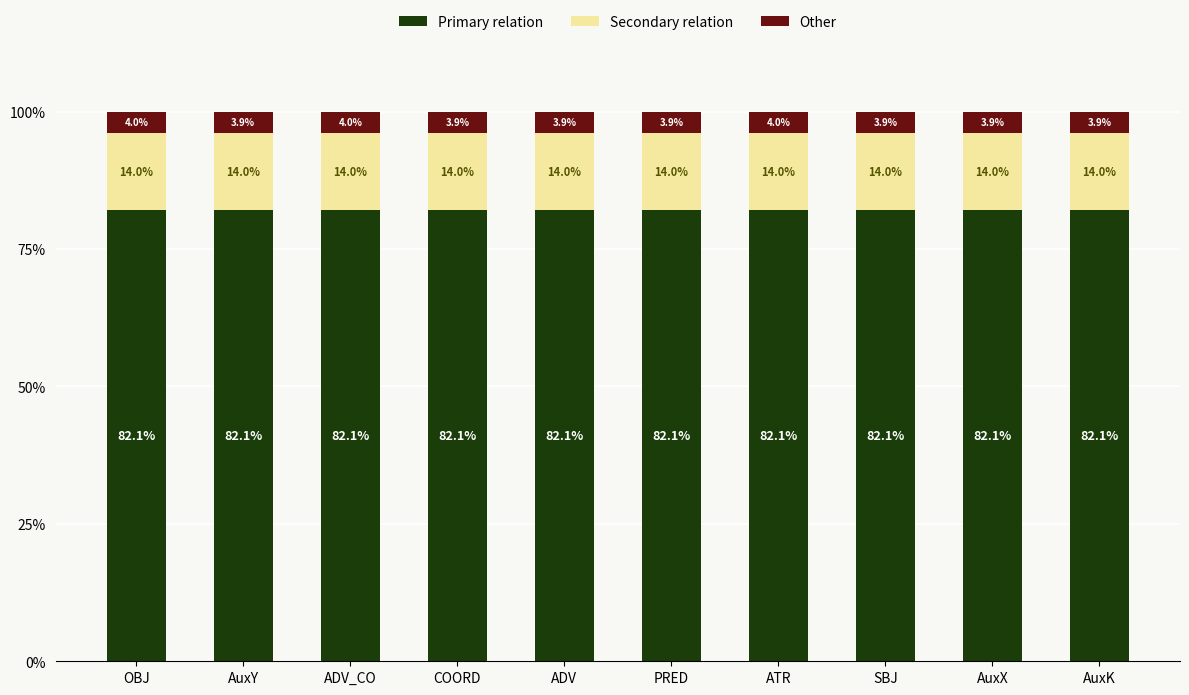

What is the average value of the Primary relation series?

82.1